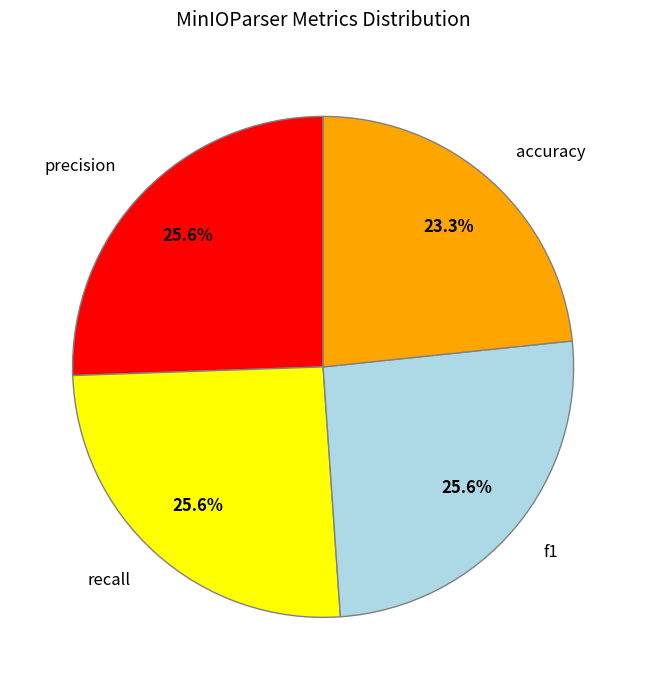

Is there a majority slice in this chart?

No